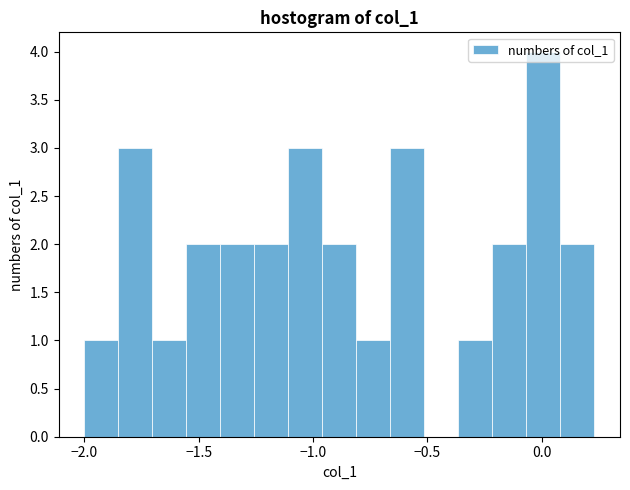

Read against the x-axis, roughly where is the centre of the tallest bar?

0.00